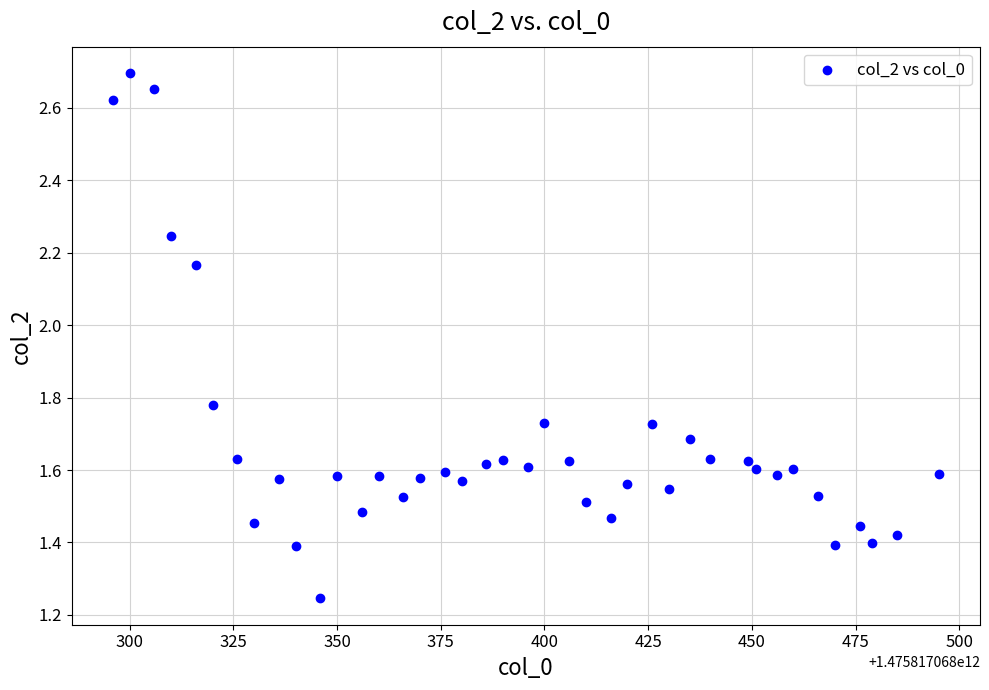

What is the range of X values (max minus min)?

199.0